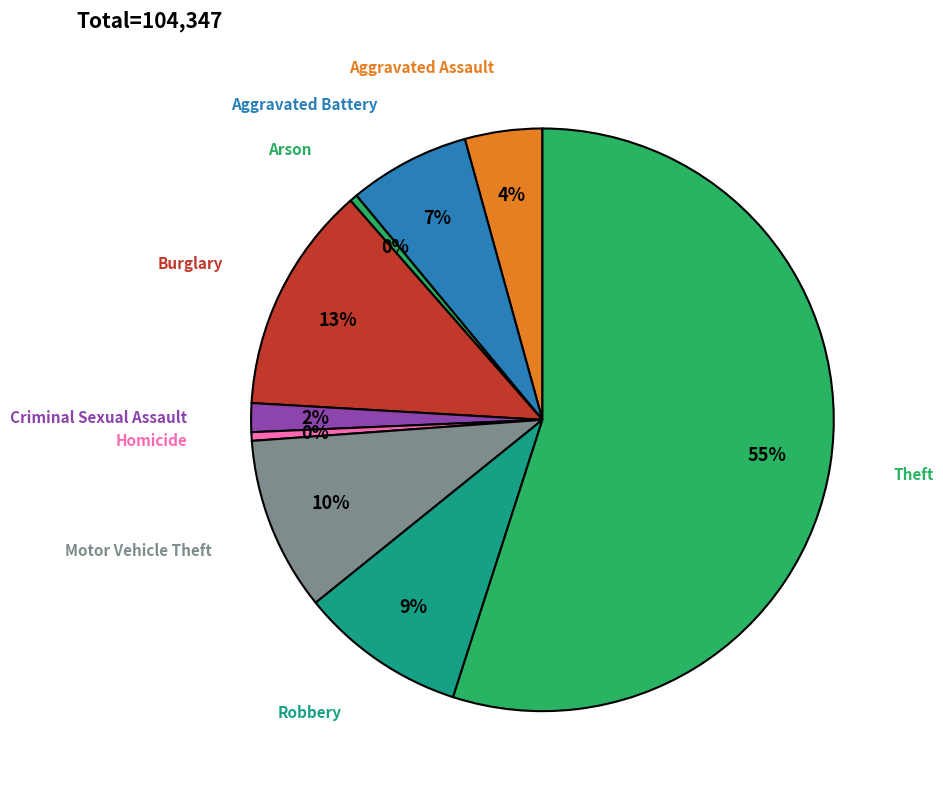

How many segments does this pie chart have?

9